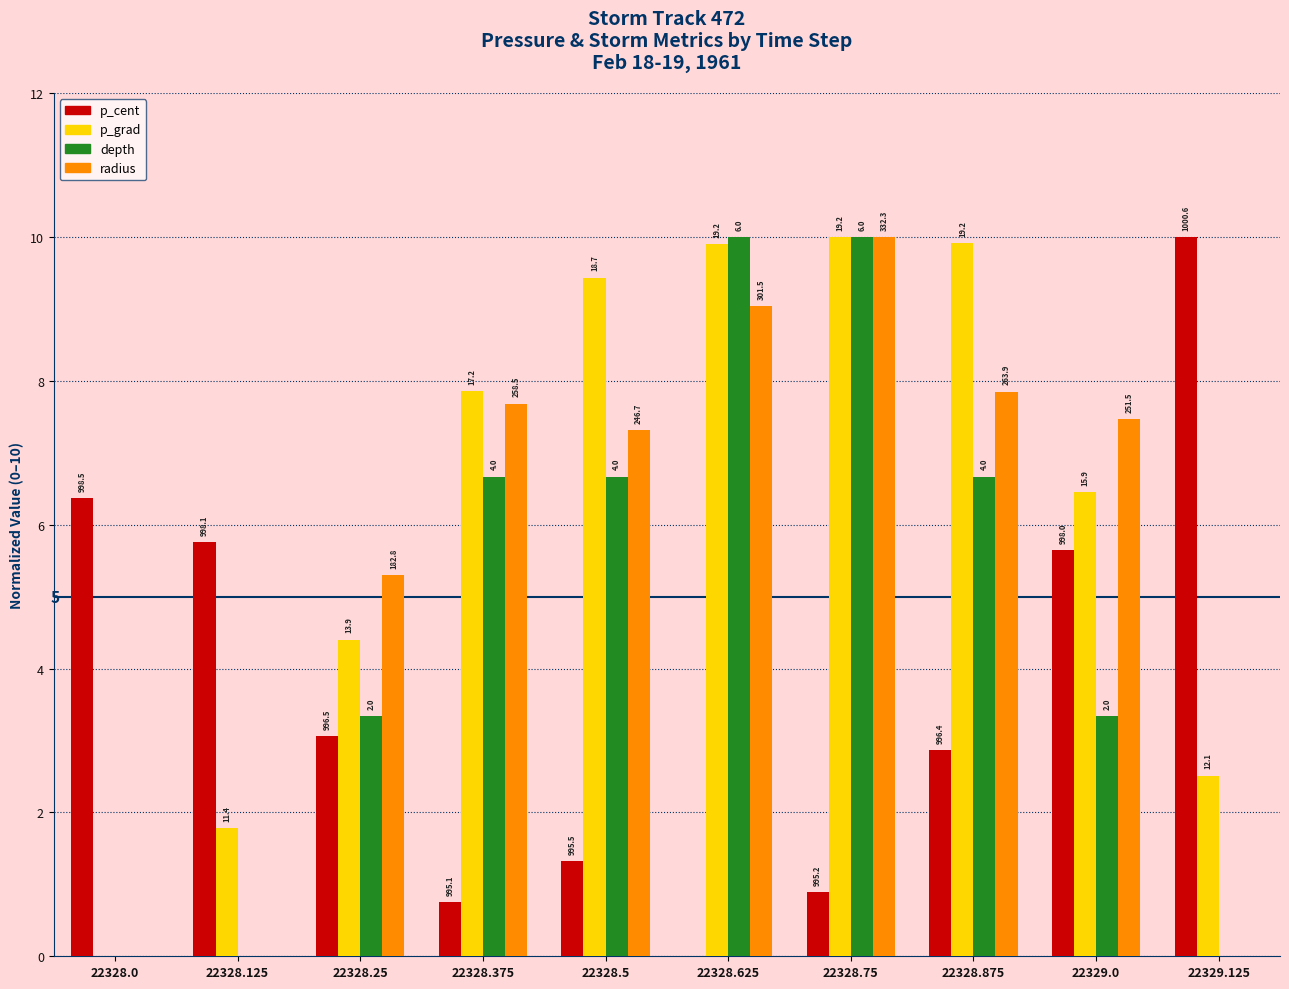

What are all the series names shown in the legend?

p_cent, p_grad, depth, radius